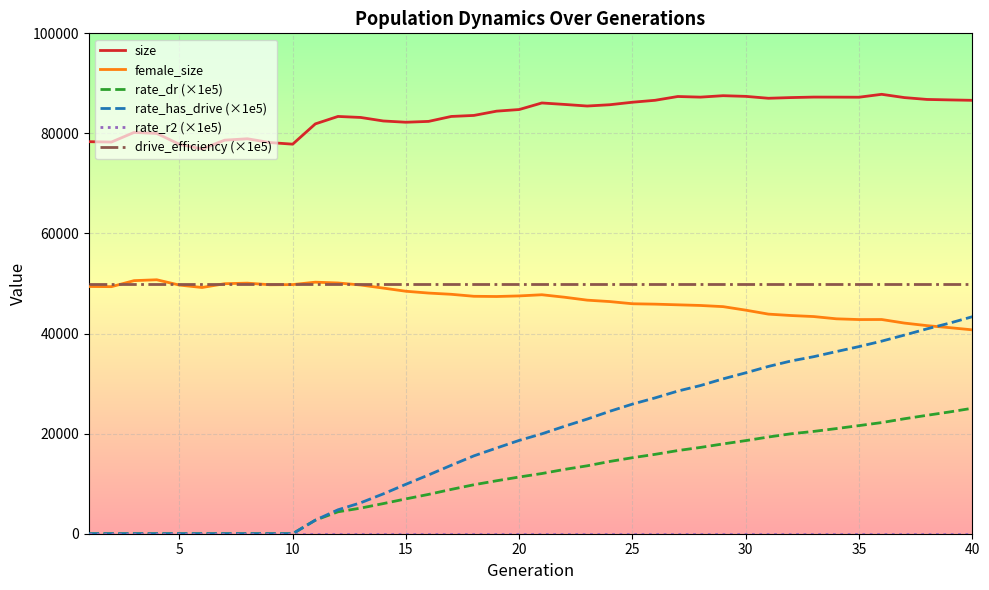

Is this an area chart (filled region under the line)?

No